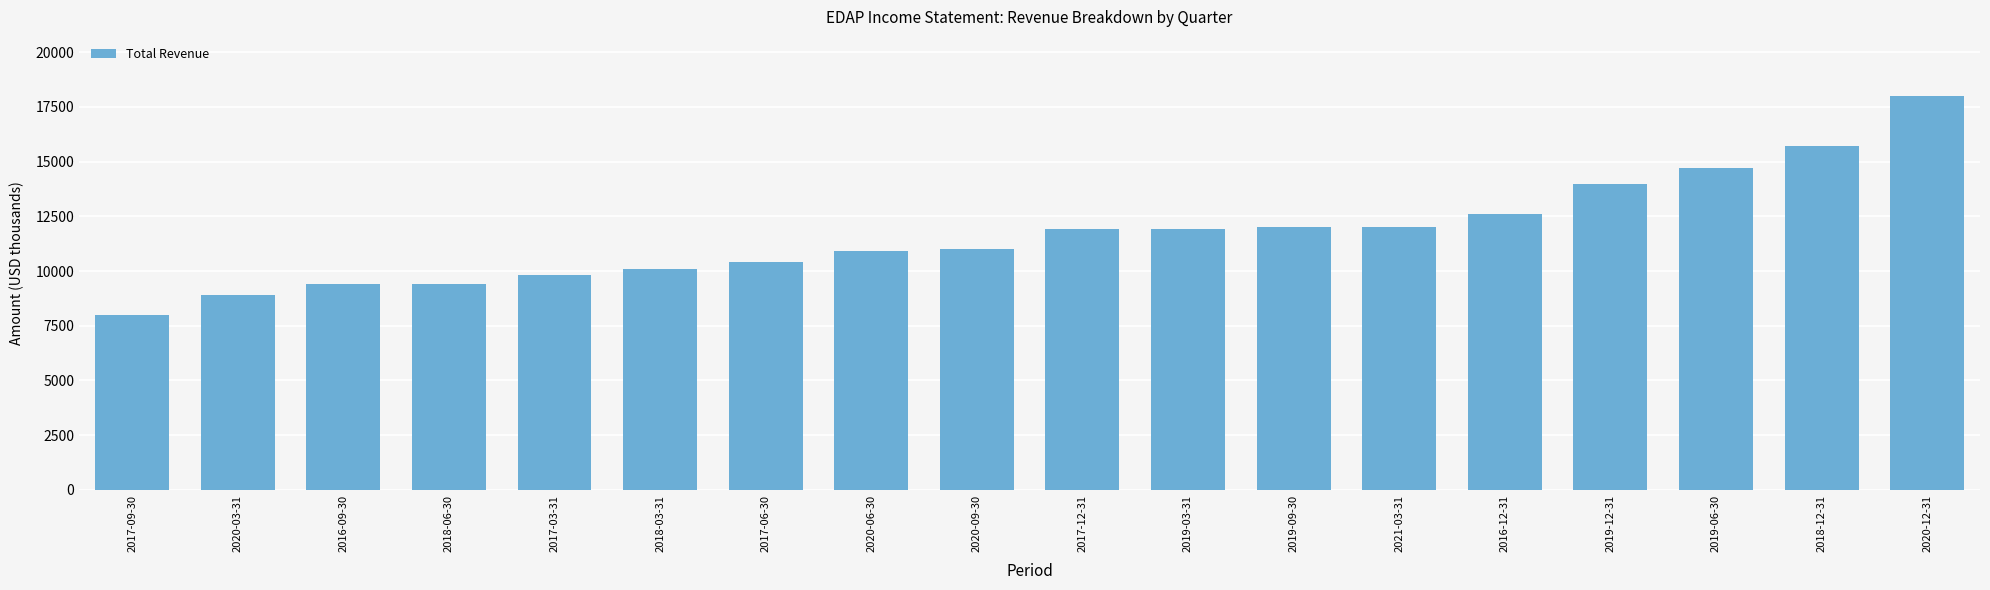

Reading left to right, extract all data points from this chart.

8000	8900	9400	9400	9800	10100	10400	10900	11000	11900	11900	12000	12000	12600	14000	14700	15700	18000